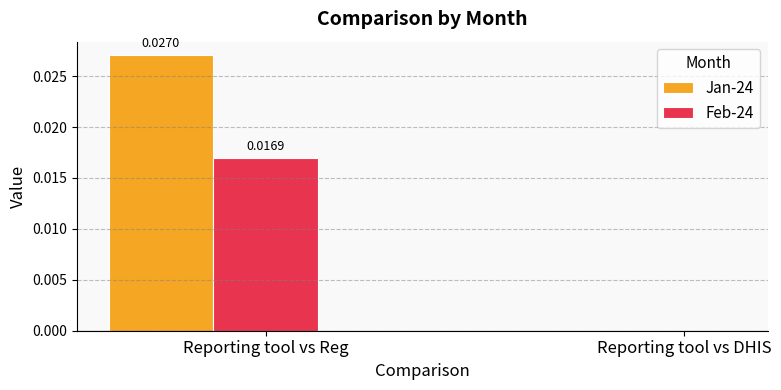

Which series changed the most between Reporting tool vs Reg and Reporting tool vs DHIS?

Jan-24